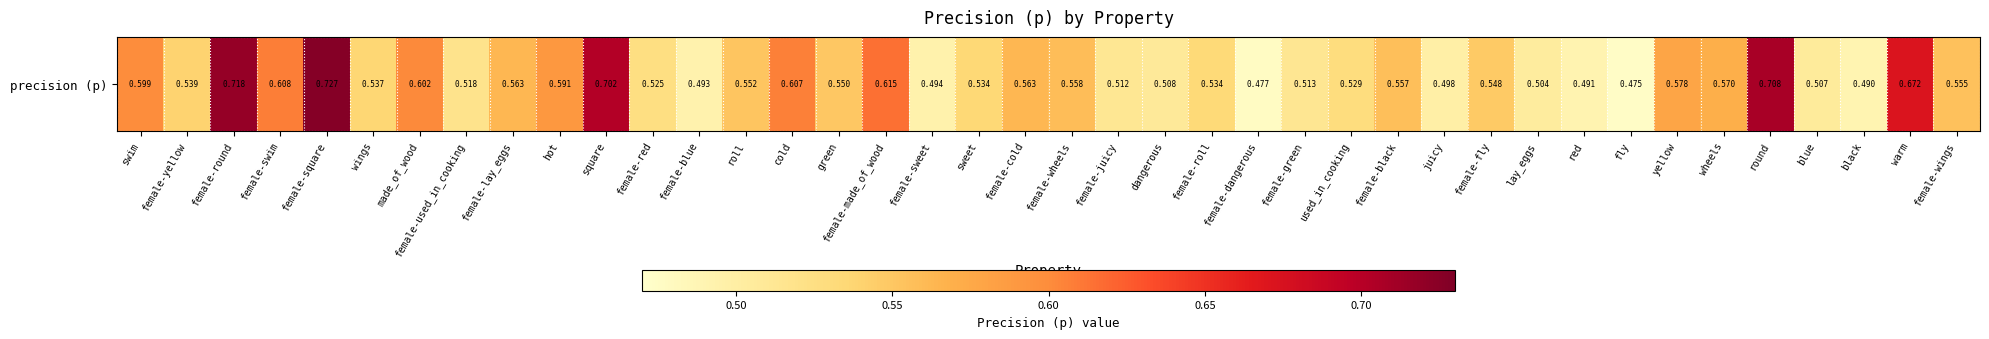

How many data points does each series have?

40